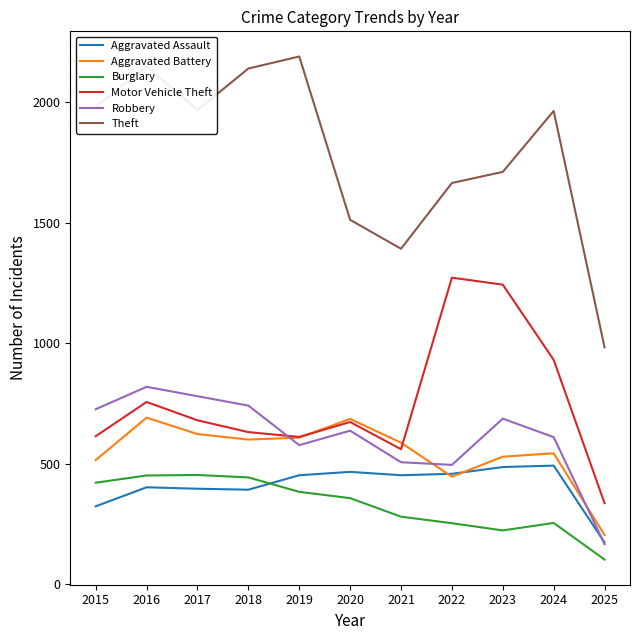

Read the Theft value at 2017, to the nearest 50.

1950